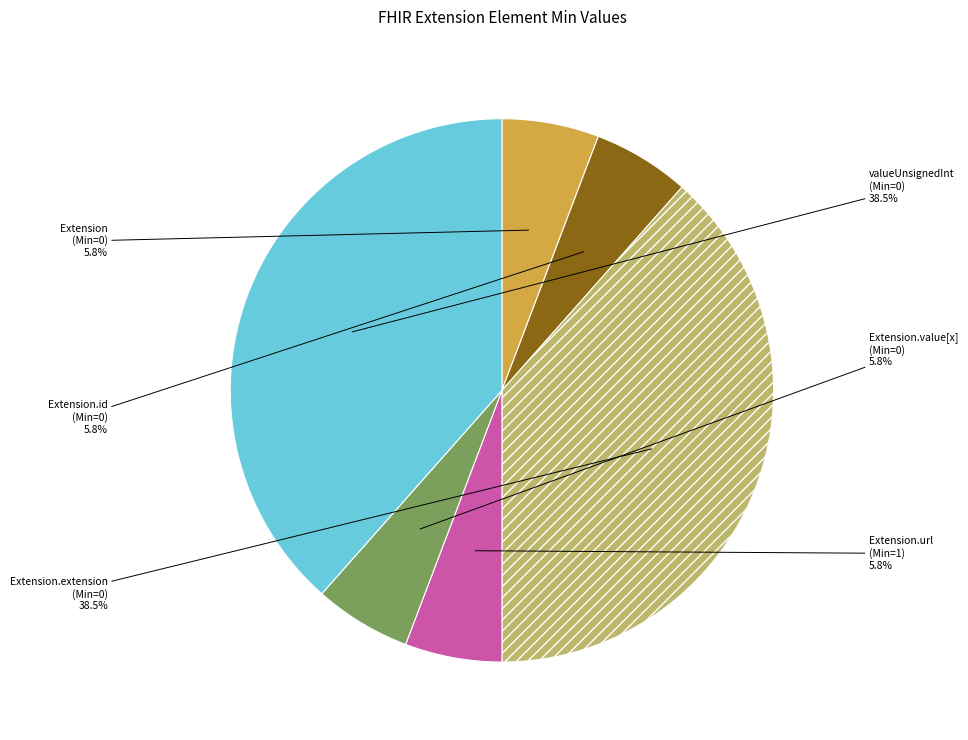

Is there a majority slice in this chart?

No